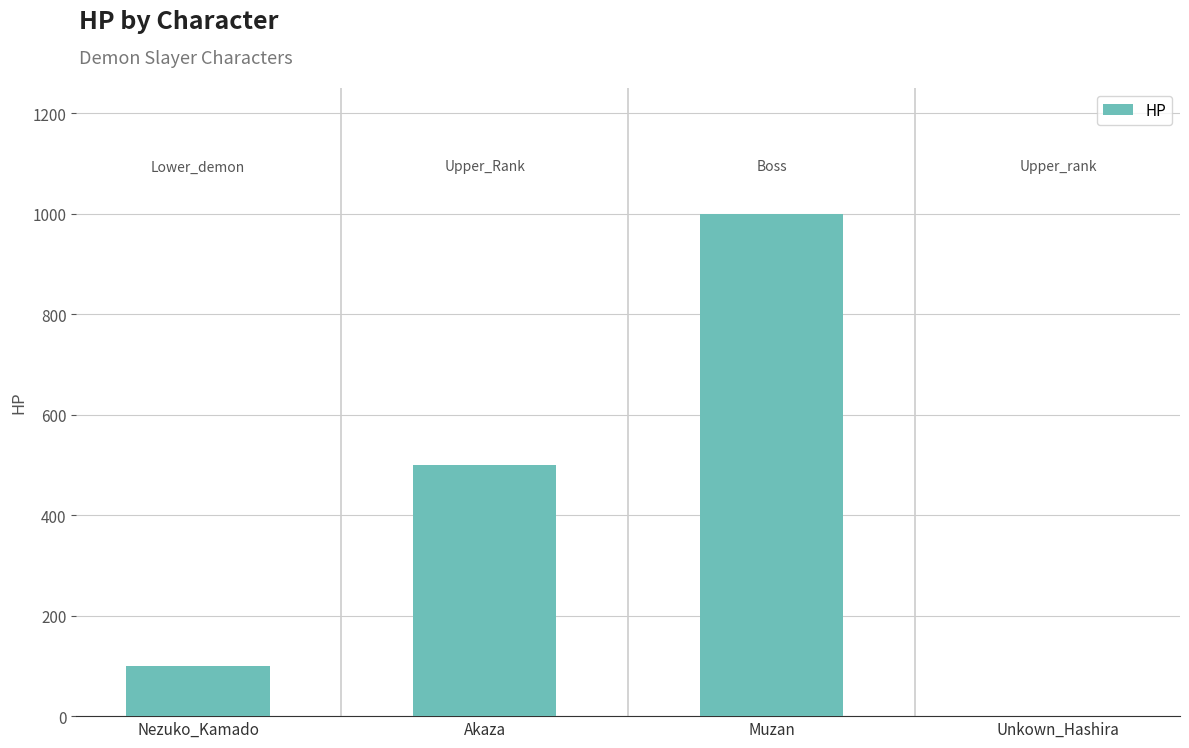

What is the change in value from Muzan to Unkown_Hashira?

-1000